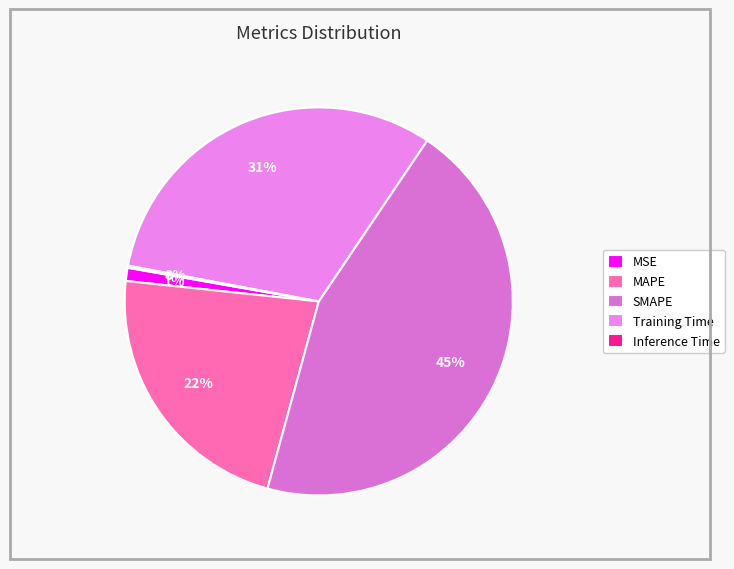

Which slice is the largest?

SMAPE